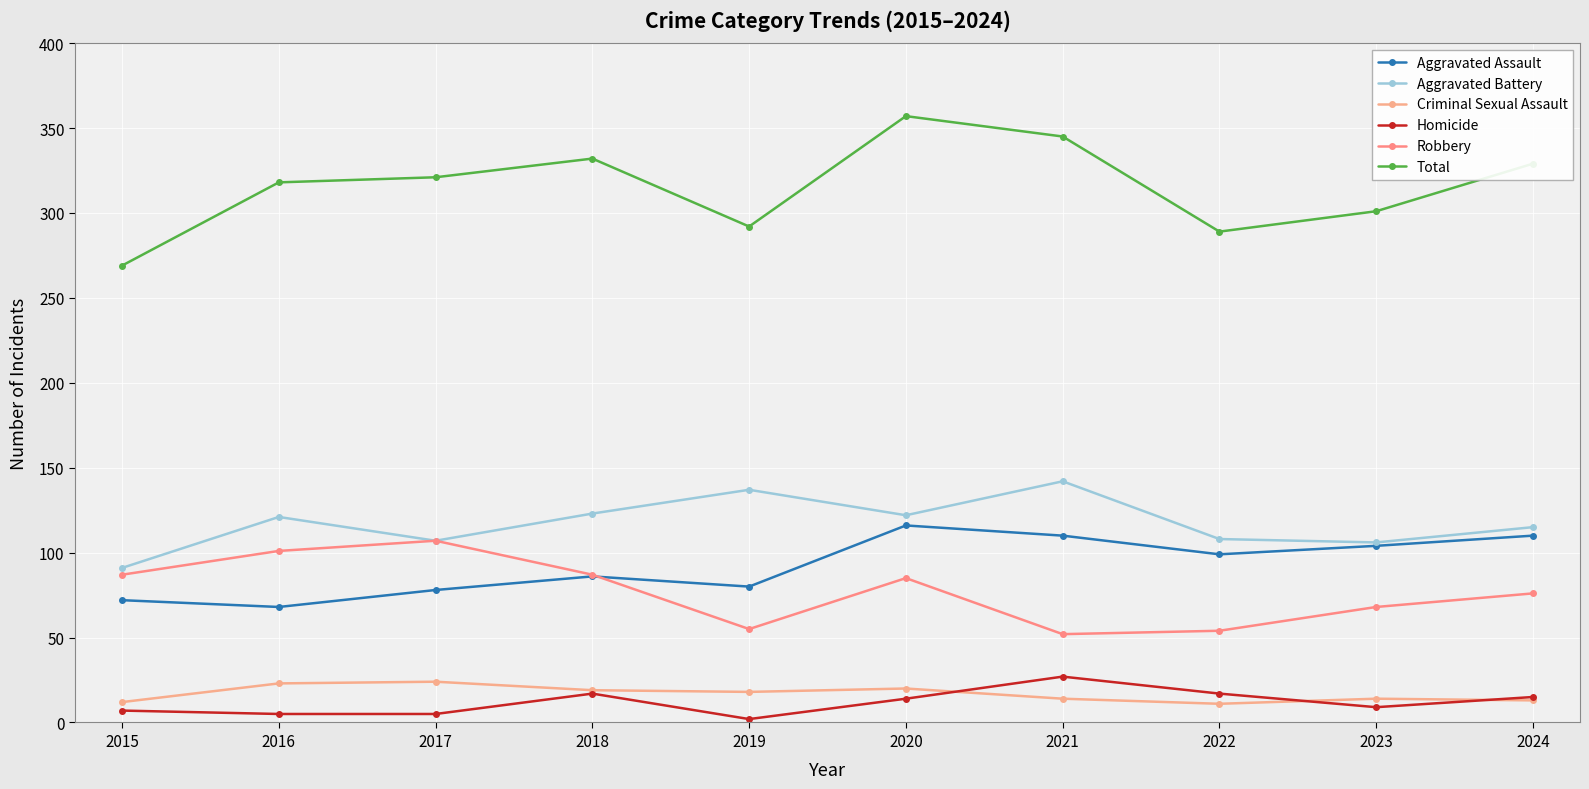

How many interior local peaks does the Homicide series have?

2